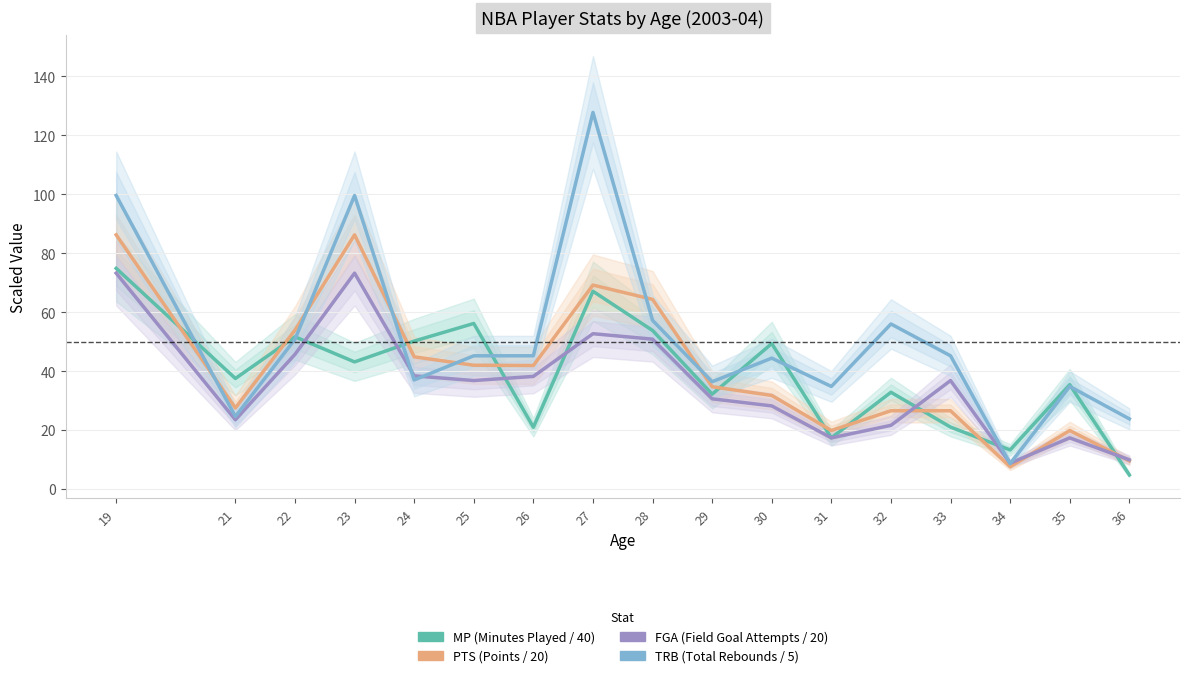

At how many categories does at least one series exceed 106?

1